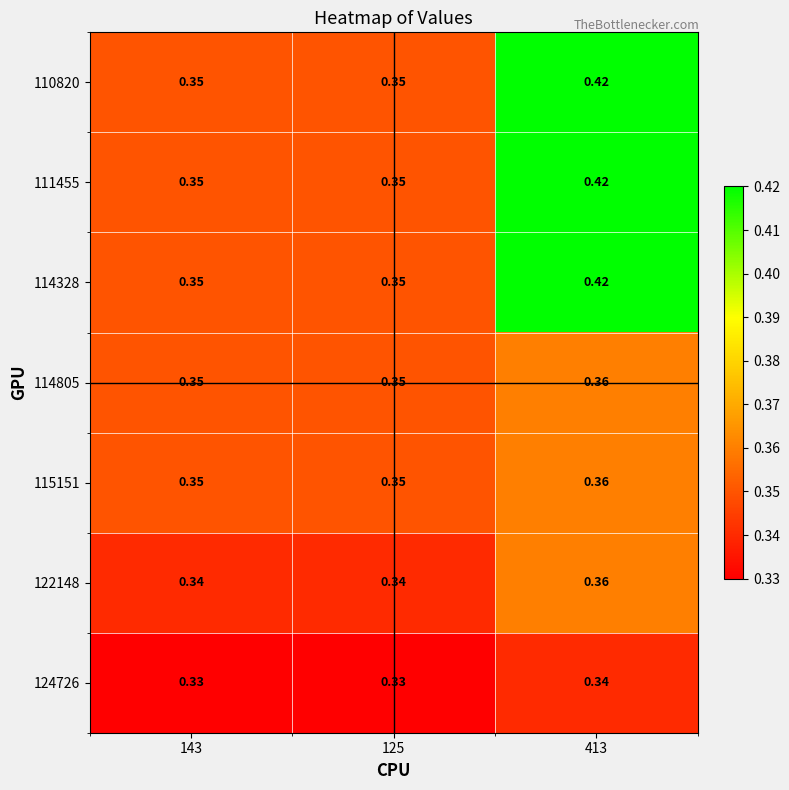

Reading left to right, extract all data points from this chart.

110820: 143=0.3	125=0.3	413=0.4
111455: 143=0.3	125=0.3	413=0.4
114328: 143=0.3	125=0.3	413=0.4
114805: 143=0.3	125=0.3	413=0.4
115151: 143=0.3	125=0.3	413=0.4
122148: 143=0.3	125=0.3	413=0.4
124726: 143=0.3	125=0.3	413=0.3